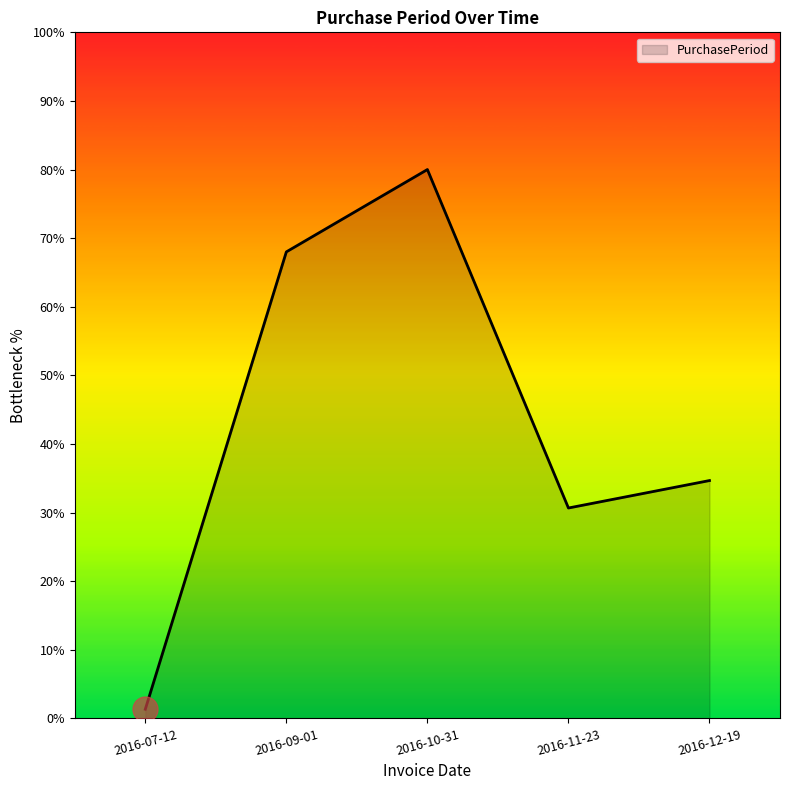

List the labels in order of value, smallest first.

2016-07-12, 2016-11-23, 2016-12-19, 2016-09-01, 2016-10-31